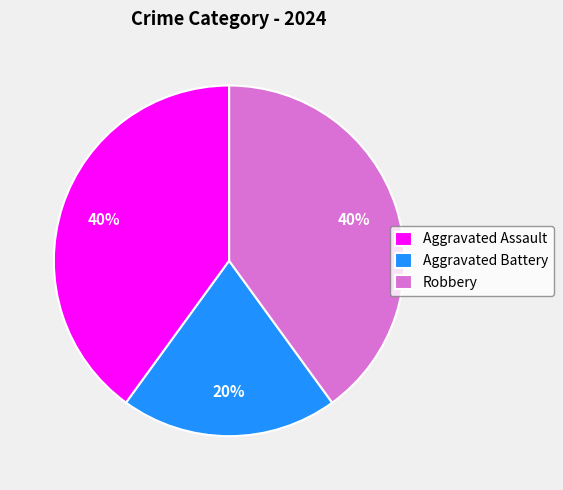

To the nearest percent, what is the average slice percentage?

33%